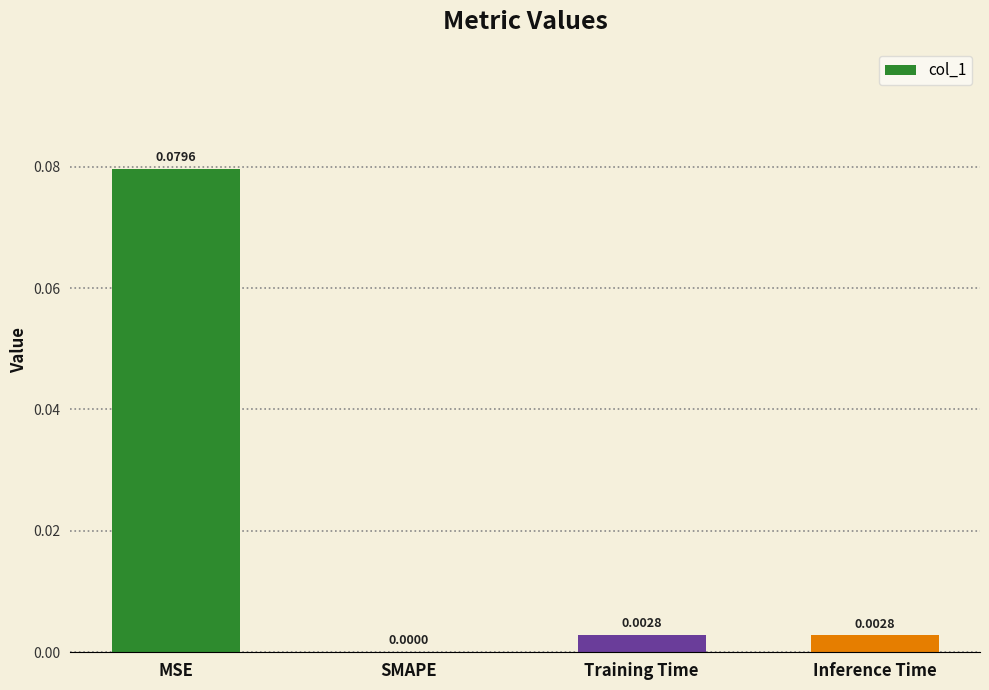

True or false: the data shows 0.0 at Training Time.

True